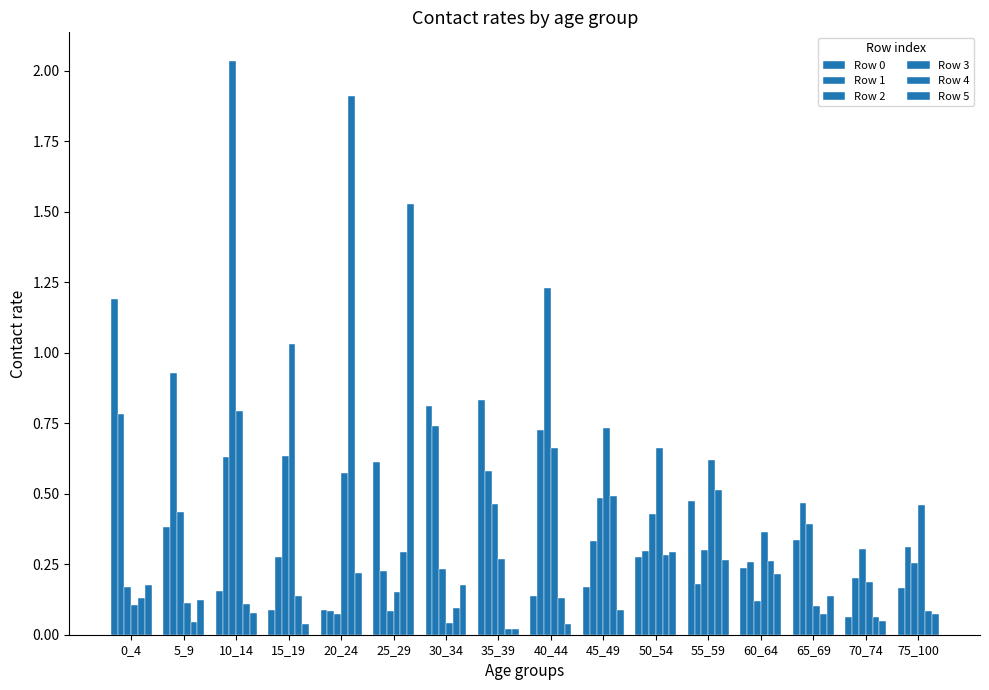

Rank the series at 30_34 from lowest to highest value.

Row 3, Row 4, Row 5, Row 2, Row 1, Row 0